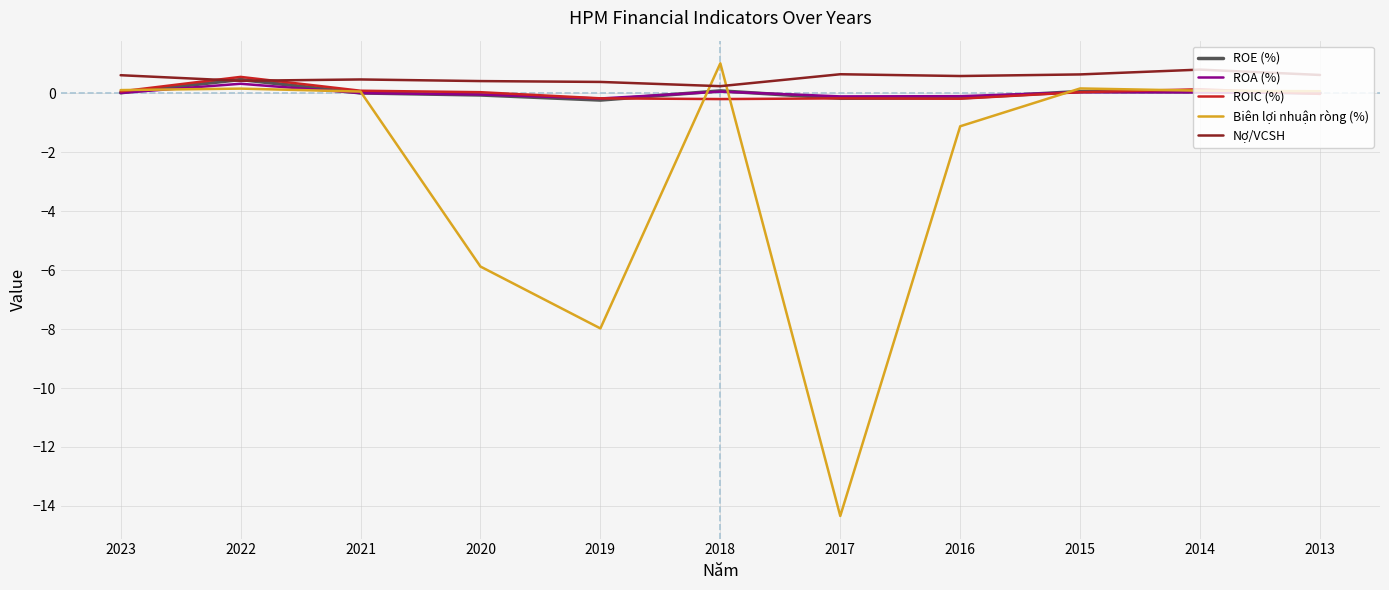

At how many categories does at least one series exceed 0?

11